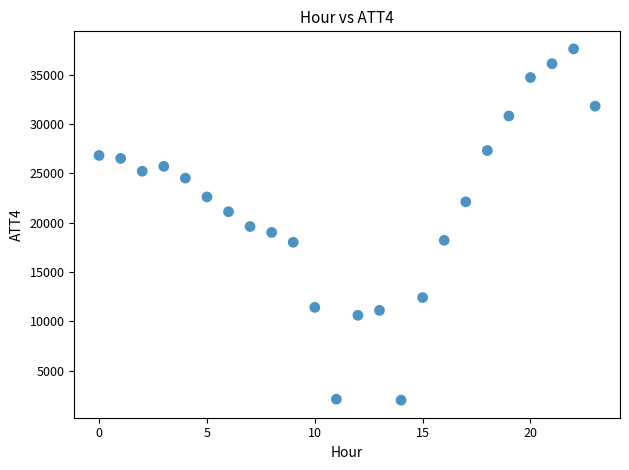

What is the range of Y values (max minus min)?

35600